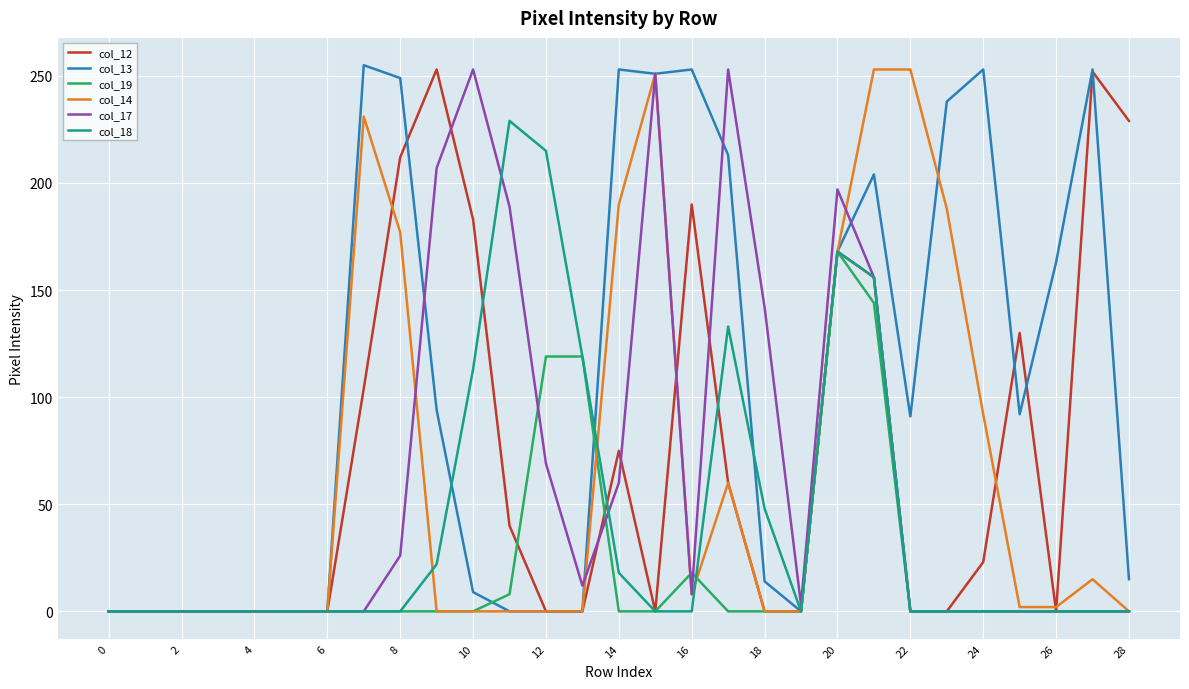

Which series has the largest total across all categories?

col_13